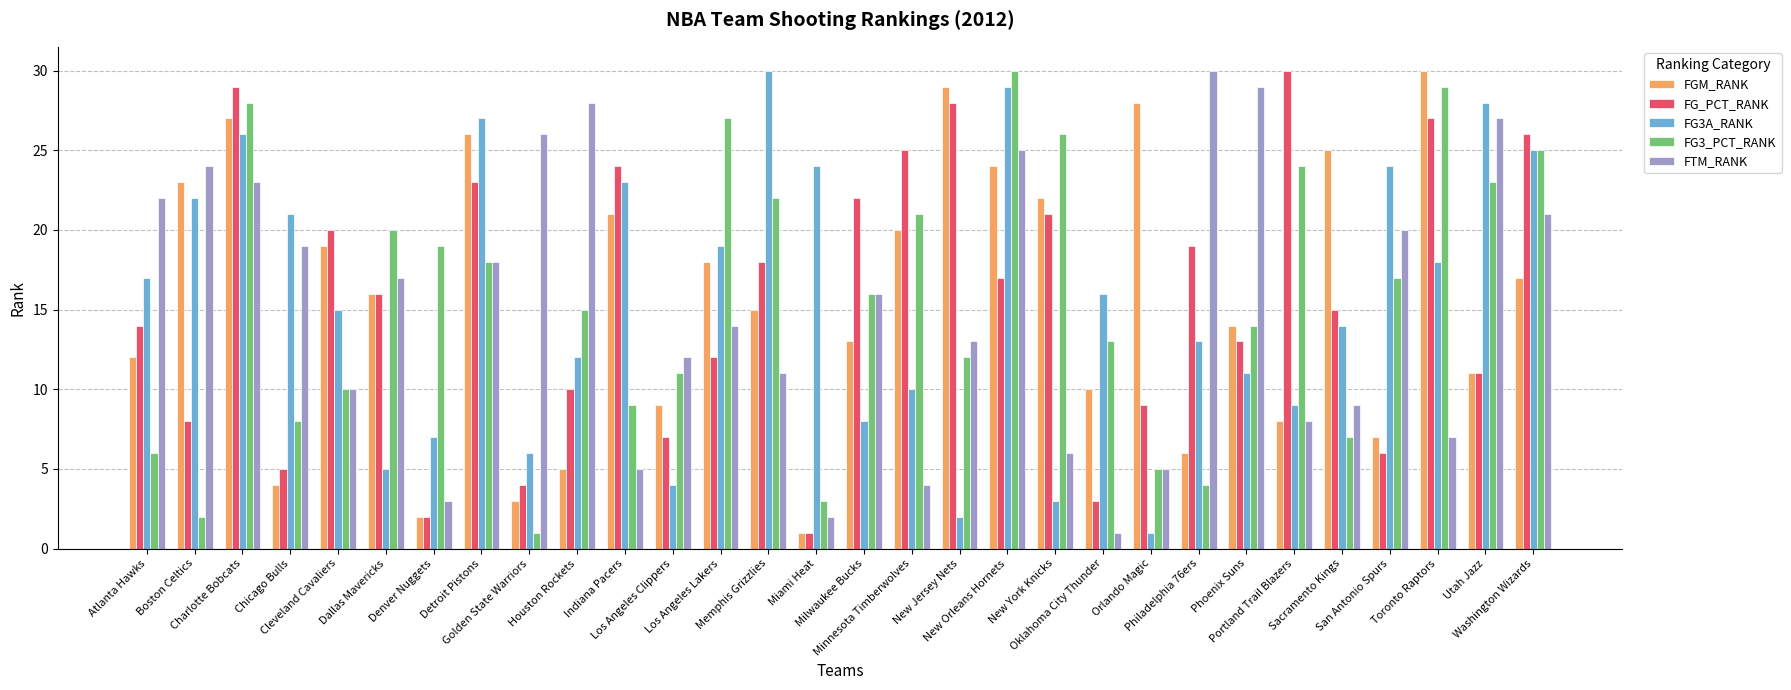

Which series has the largest range (max minus min)?

FGM_RANK